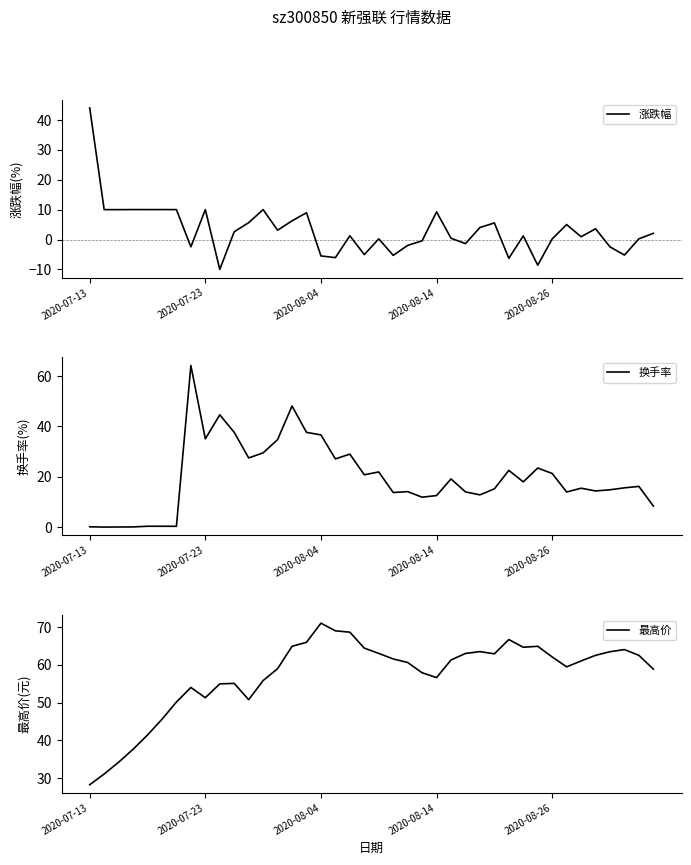

Which category has the highest value in the 涨跌幅 series?

2020-07-13